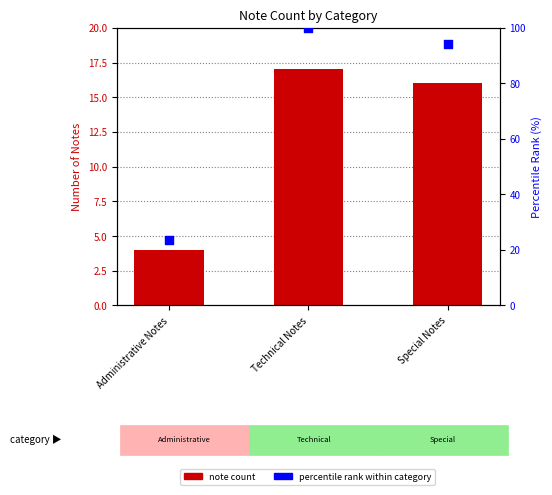

Which series reaches the minimum Y coordinate?

note count